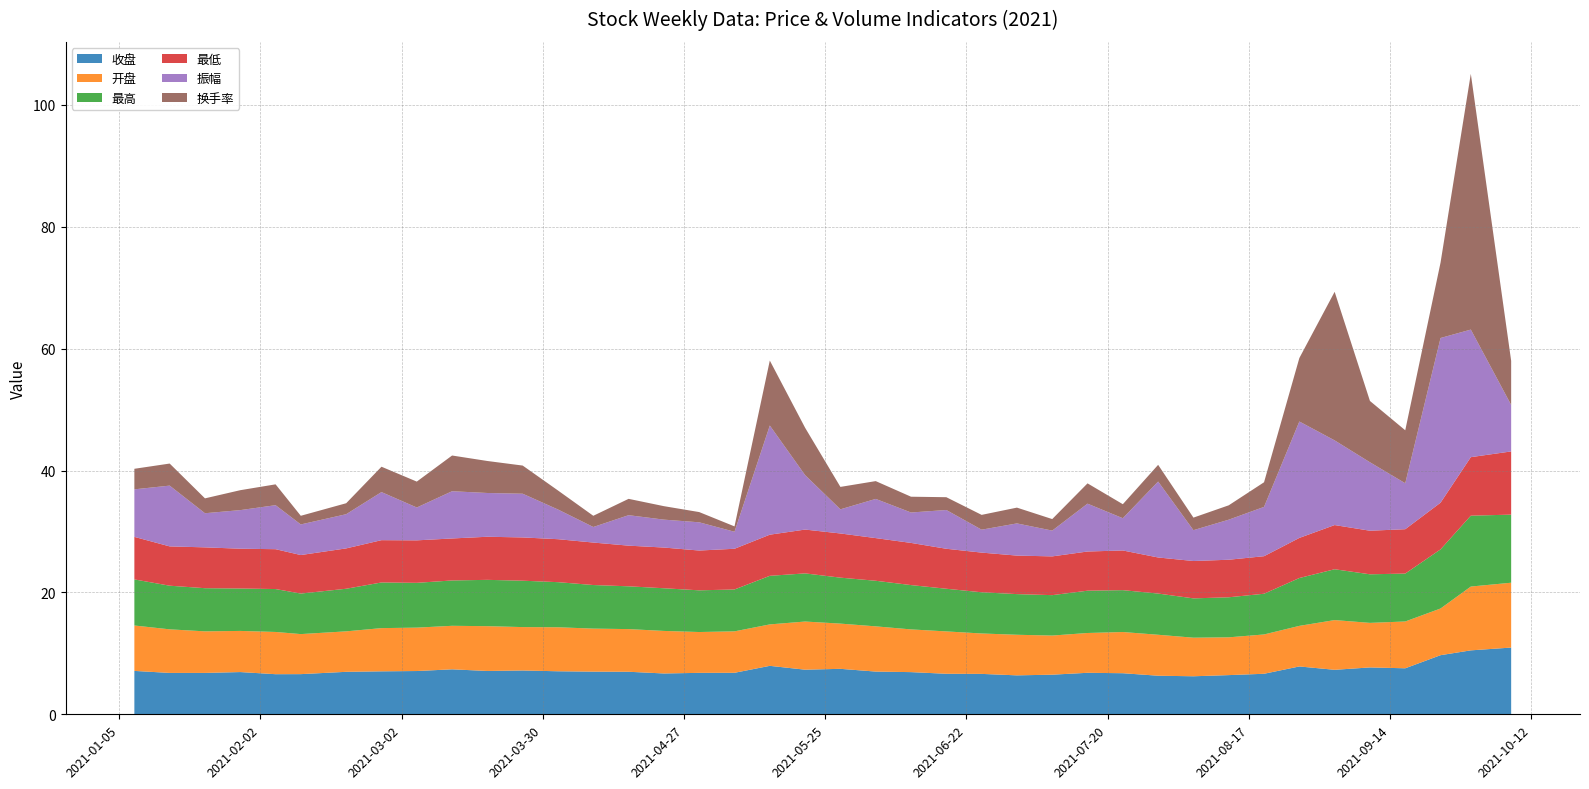

Reading right to left, what are all the values shown in this chart?

收盘: 2021-10-08=10.9	2021-09-30=10.5	2021-09-24=9.7	2021-09-17=7.5	2021-09-10=7.7	2021-09-03=7.3	2021-08-27=7.8	2021-08-20=6.7	2021-08-13=6.4	2021-08-06=6.2	2021-07-30=6.3	2021-07-23=6.7	2021-07-16=6.8	2021-07-09=6.5	2021-07-02=6.4	2021-06-25=6.6	2021-06-18=6.7	2021-06-11=6.9	2021-06-04=7.0	2021-05-28=7.5	2021-05-21=7.3	2021-05-14=8.0	2021-05-07=6.8	2021-04-30=6.8	2021-04-23=6.7	2021-04-16=7.0	2021-04-09=7.0	2021-04-02=7.1	2021-03-26=7.2	2021-03-19=7.1	2021-03-12=7.4	2021-03-05=7.1	2021-02-26=7.0	2021-02-19=7.0	2021-02-10=6.6	2021-02-05=6.6	2021-01-29=6.9	2021-01-22=6.8	2021-01-15=6.8	2021-01-08=7.1
开盘: 2021-10-08=10.6	2021-09-30=10.5	2021-09-24=7.7	2021-09-17=7.7	2021-09-10=7.3	2021-09-03=8.2	2021-08-27=6.7	2021-08-20=6.5	2021-08-13=6.2	2021-08-06=6.3	2021-07-30=6.7	2021-07-23=6.8	2021-07-16=6.5	2021-07-09=6.4	2021-07-02=6.7	2021-06-25=6.6	2021-06-18=7.0	2021-06-11=7.0	2021-06-04=7.4	2021-05-28=7.4	2021-05-21=7.9	2021-05-14=6.8	2021-05-07=6.8	2021-04-30=6.7	2021-04-23=7.0	2021-04-16=7.0	2021-04-09=7.1	2021-04-02=7.2	2021-03-26=7.1	2021-03-19=7.3	2021-03-12=7.1	2021-03-05=7.1	2021-02-26=7.1	2021-02-19=6.6	2021-02-10=6.6	2021-02-05=6.9	2021-01-29=6.8	2021-01-22=6.8	2021-01-15=7.2	2021-01-08=7.5
最高: 2021-10-08=11.2	2021-09-30=11.6	2021-09-24=9.7	2021-09-17=7.9	2021-09-10=8.0	2021-09-03=8.3	2021-08-27=7.8	2021-08-20=6.7	2021-08-13=6.6	2021-08-06=6.5	2021-07-30=6.8	2021-07-23=6.9	2021-07-16=6.9	2021-07-09=6.6	2021-07-02=6.7	2021-06-25=6.8	2021-06-18=7.0	2021-06-11=7.3	2021-06-04=7.5	2021-05-28=7.5	2021-05-21=7.9	2021-05-14=8.0	2021-05-07=6.9	2021-04-30=6.8	2021-04-23=7.0	2021-04-16=7.0	2021-04-09=7.2	2021-04-02=7.4	2021-03-26=7.6	2021-03-19=7.6	2021-03-12=7.4	2021-03-05=7.3	2021-02-26=7.5	2021-02-19=7.0	2021-02-10=6.7	2021-02-05=7.0	2021-01-29=7.0	2021-01-22=7.1	2021-01-15=7.2	2021-01-08=7.6
最低: 2021-10-08=10.4	2021-09-30=9.6	2021-09-24=7.7	2021-09-17=7.3	2021-09-10=7.2	2021-09-03=7.2	2021-08-27=6.6	2021-08-20=6.2	2021-08-13=6.2	2021-08-06=6.1	2021-07-30=5.9	2021-07-23=6.5	2021-07-16=6.4	2021-07-09=6.4	2021-07-02=6.3	2021-06-25=6.5	2021-06-18=6.6	2021-06-11=6.9	2021-06-04=7.0	2021-05-28=7.2	2021-05-21=7.2	2021-05-14=6.8	2021-05-07=6.7	2021-04-30=6.5	2021-04-23=6.7	2021-04-16=6.7	2021-04-09=7.0	2021-04-02=7.0	2021-03-26=7.1	2021-03-19=7.1	2021-03-12=6.9	2021-03-05=7.0	2021-02-26=6.9	2021-02-19=6.6	2021-02-10=6.3	2021-02-05=6.5	2021-01-29=6.5	2021-01-22=6.7	2021-01-15=6.5	2021-01-08=7.0
振幅: 2021-10-08=7.6	2021-09-30=20.9	2021-09-24=27.0	2021-09-17=7.5	2021-09-10=11.2	2021-09-03=13.9	2021-08-27=19.1	2021-08-20=8.1	2021-08-13=6.6	2021-08-06=5.1	2021-07-30=12.5	2021-07-23=5.3	2021-07-16=7.8	2021-07-09=4.2	2021-07-02=5.3	2021-06-25=3.8	2021-06-18=6.4	2021-06-11=5.0	2021-06-04=6.4	2021-05-28=4.0	2021-05-21=8.9	2021-05-14=17.9	2021-05-07=2.8	2021-04-30=4.6	2021-04-23=4.6	2021-04-16=5.0	2021-04-09=2.5	2021-04-02=4.9	2021-03-26=7.2	2021-03-19=7.2	2021-03-12=7.8	2021-03-05=5.4	2021-02-26=7.9	2021-02-19=5.6	2021-02-10=5.0	2021-02-05=7.2	2021-01-29=6.3	2021-01-22=5.6	2021-01-15=10.0	2021-01-08=7.8
换手率: 2021-10-08=7.2	2021-09-30=42.0	2021-09-24=12.4	2021-09-17=8.7	2021-09-10=10.1	2021-09-03=24.4	2021-08-27=10.4	2021-08-20=4.0	2021-08-13=2.4	2021-08-06=2.1	2021-07-30=2.7	2021-07-23=2.3	2021-07-16=3.3	2021-07-09=1.9	2021-07-02=2.6	2021-06-25=2.4	2021-06-18=2.1	2021-06-11=2.6	2021-06-04=2.9	2021-05-28=3.7	2021-05-21=7.8	2021-05-14=10.7	2021-05-07=0.9	2021-04-30=1.7	2021-04-23=2.2	2021-04-16=2.7	2021-04-09=1.8	2021-04-02=3.1	2021-03-26=4.6	2021-03-19=5.2	2021-03-12=5.9	2021-03-05=4.2	2021-02-26=4.2	2021-02-19=1.8	2021-02-10=1.4	2021-02-05=3.4	2021-01-29=3.3	2021-01-22=2.4	2021-01-15=3.6	2021-01-08=3.4